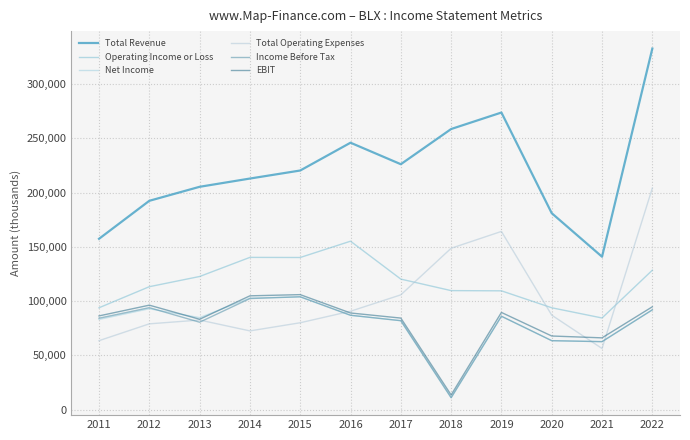

At how many categories does at least one series exceed 117603?

12